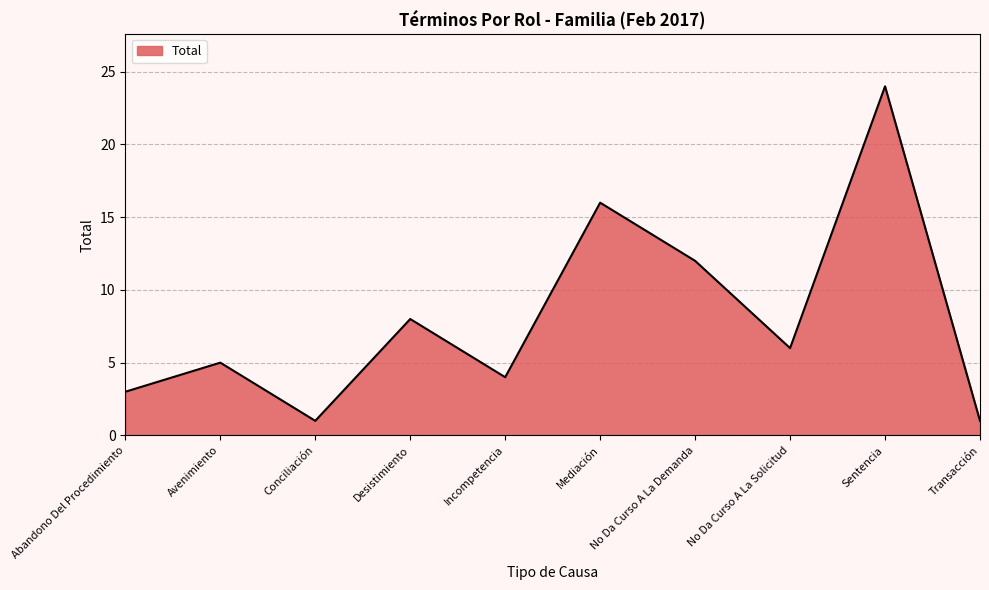

Reading right to left, what are all the values shown in this chart?

Transacción=1	Sentencia=24	No Da Curso A La Solicitud=6	No Da Curso A La Demanda=12	Mediación=16	Incompetencia=4	Desistimiento=8	Conciliación=1	Avenimiento=5	Abandono Del Procedimiento=3